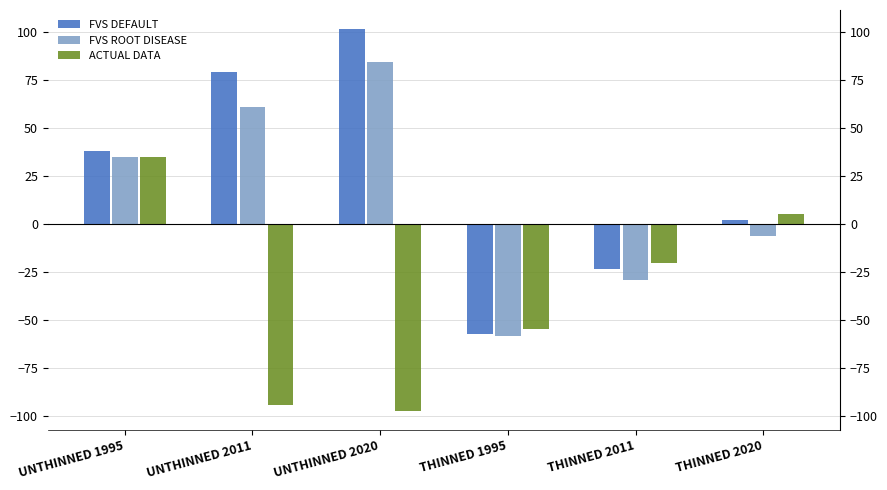

Which series changed the most between THINNED 1995 and THINNED 2020?

ACTUAL DATA